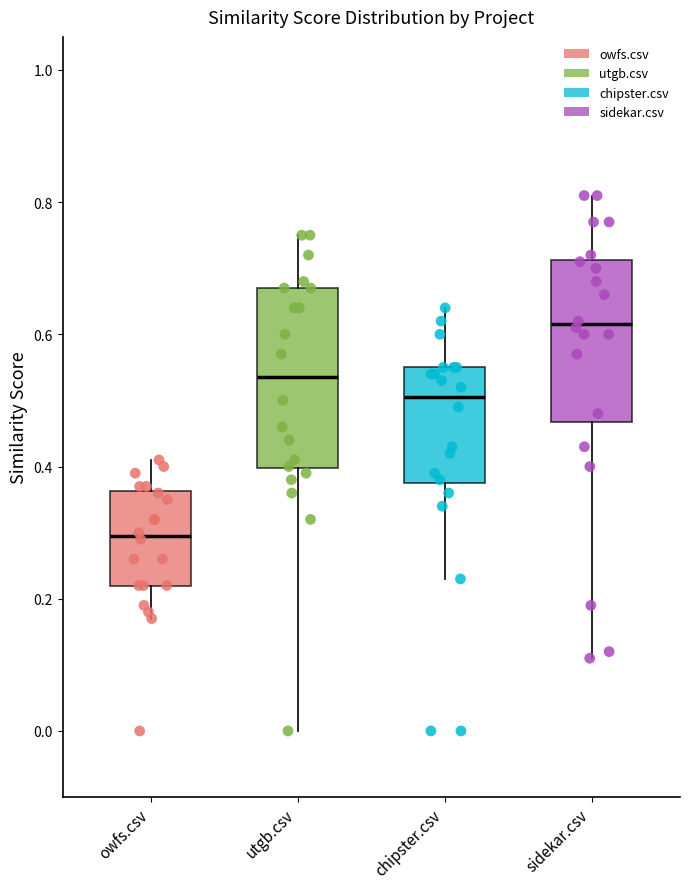

Reading left to right, transcribe this box plot: for each box, give where its median line is, the range the box spans, and where its two whiskers end, as read against the y-axis. The values are not printed on the chart, so give them approximately, as read against the axis.

owfs.csv: median 0.30, box 0.22 to 0.36, whiskers 0.18 to 0.42
utgb.csv: median 0.54, box 0.40 to 0.68, whiskers 0.00 to 0.76
chipster.csv: median 0.50, box 0.38 to 0.56, whiskers 0.24 to 0.64
sidekar.csv: median 0.62, box 0.46 to 0.72, whiskers 0.12 to 0.82